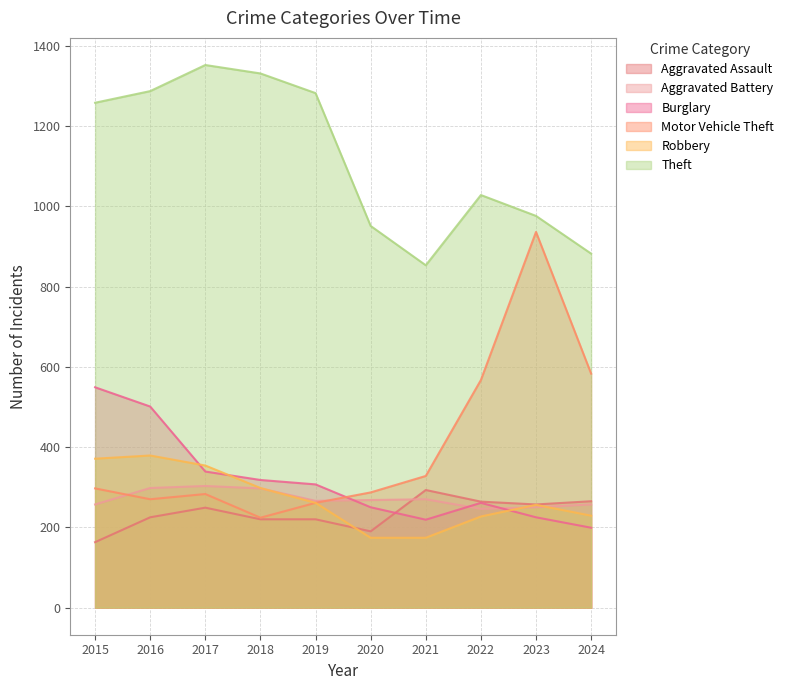

At which category does Motor Vehicle Theft reach its first local peak?

2017